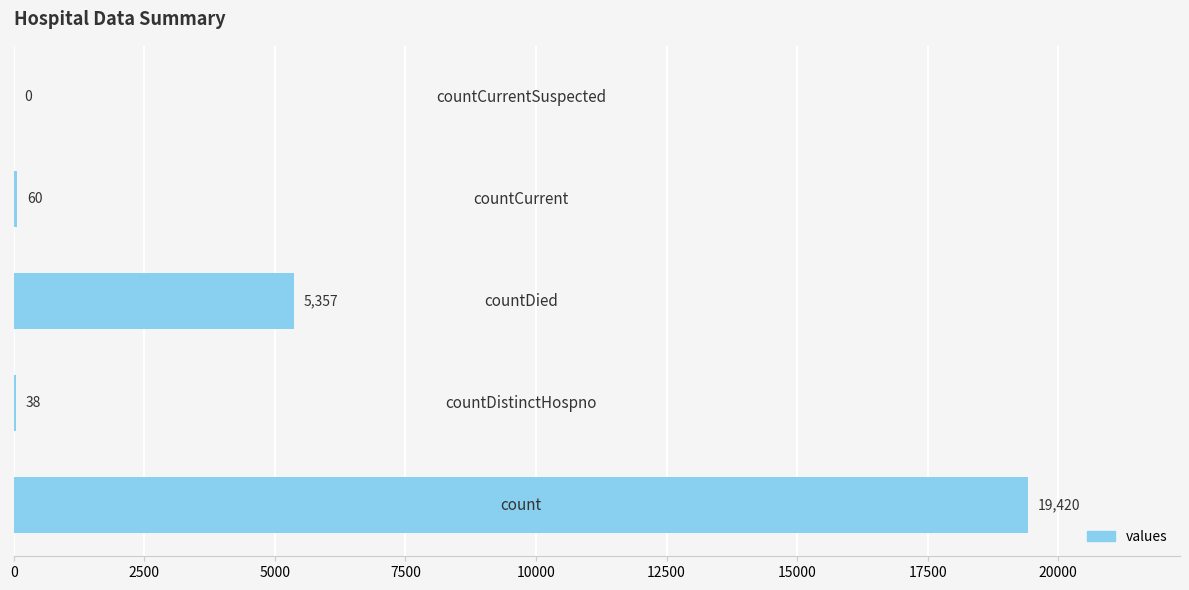

What is the maximum value shown in the chart?

19420